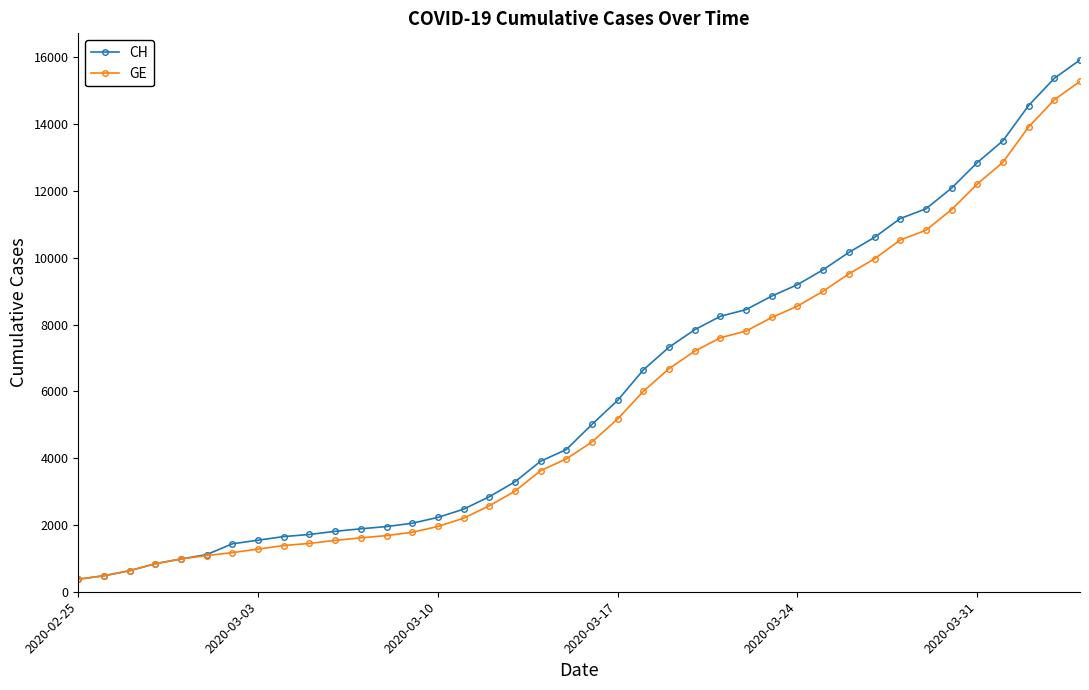

What is the value of the CH point at the 35th from the left?

12086